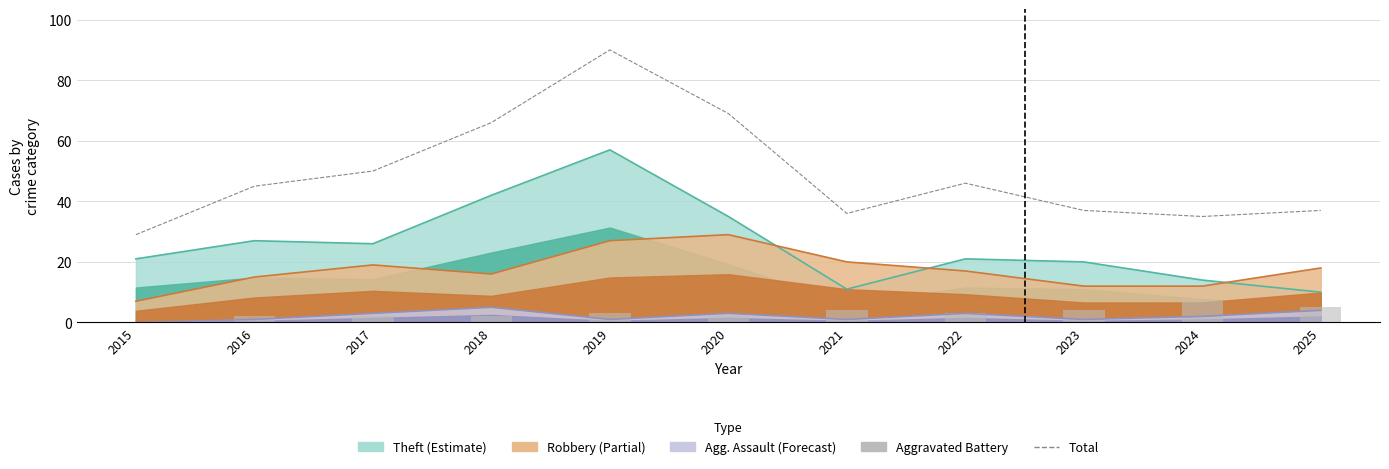

What is the difference between the Aggravated Battery values at 2022 and 2017?

1